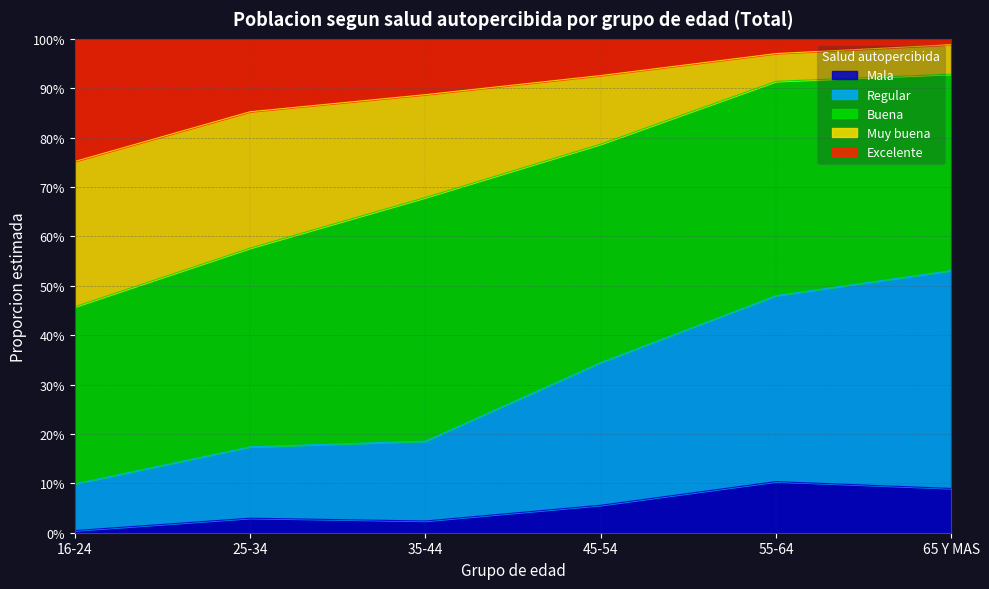

At which label is Regular closest to 0?

16-24